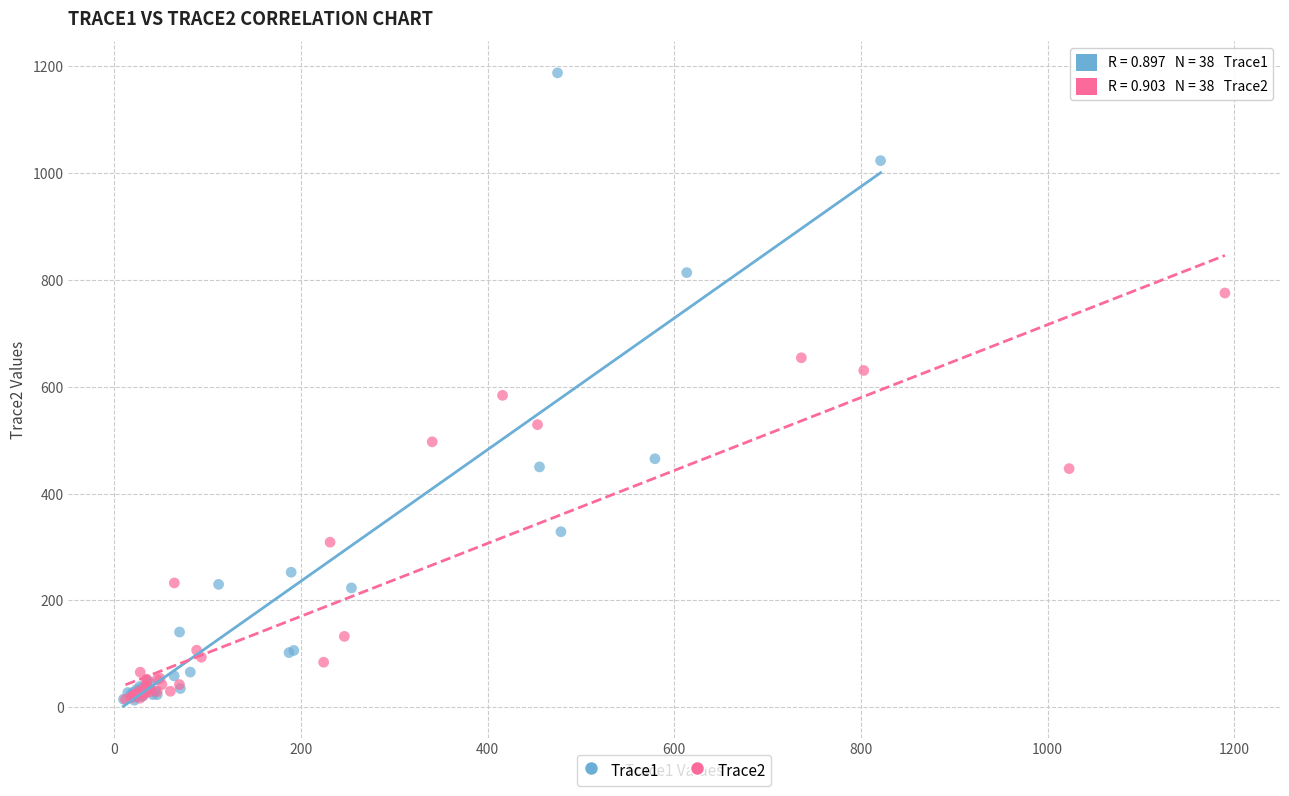

Which series has the widest spread of Y values?

Trace1